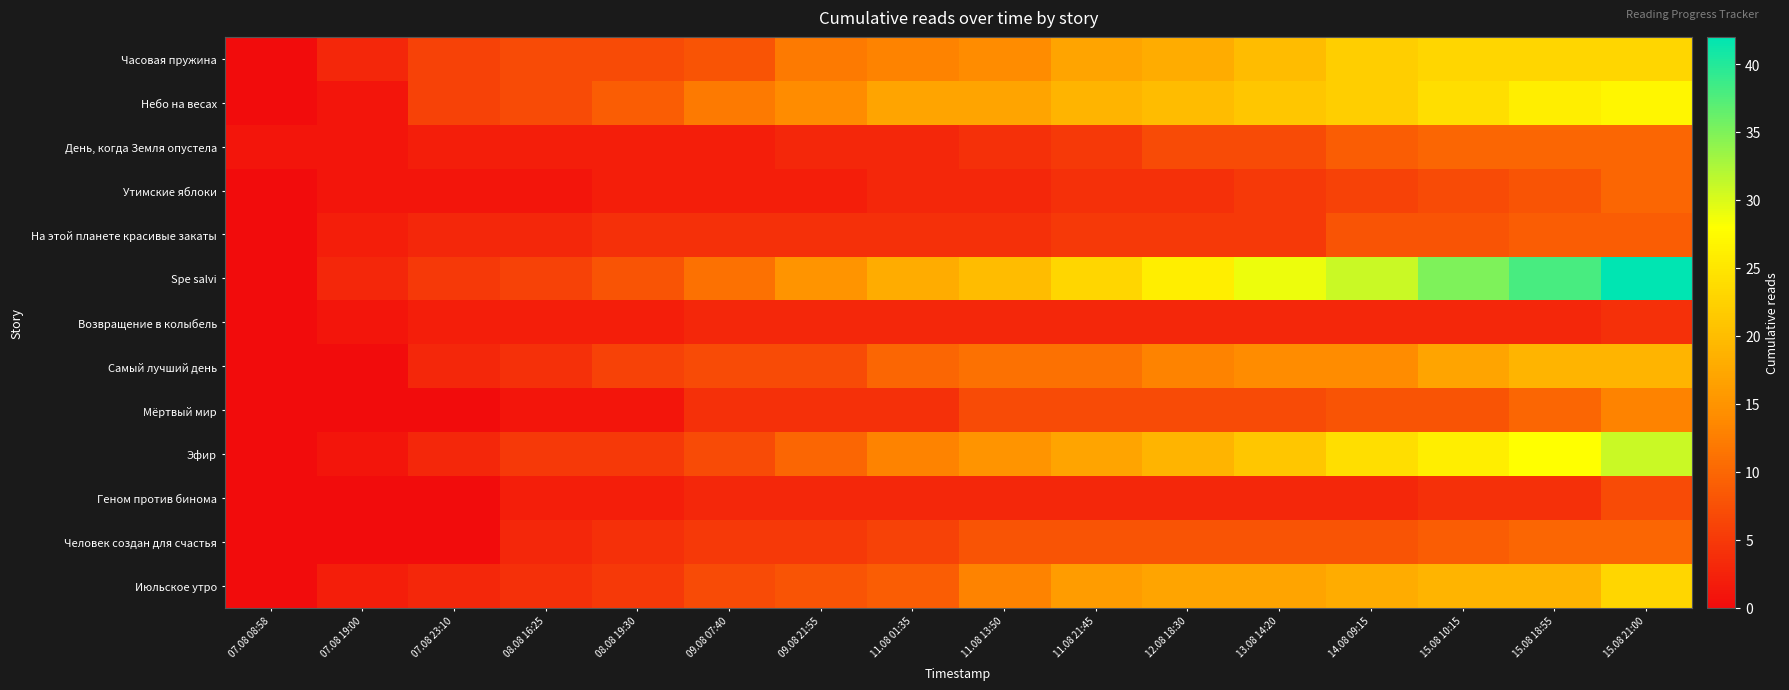

How many categories are shown in the chart?

16